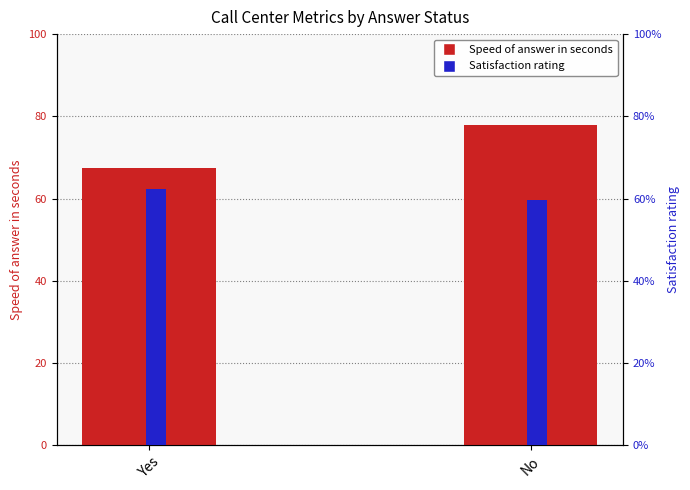

Which series has the widest spread of values?

Speed of answer in seconds